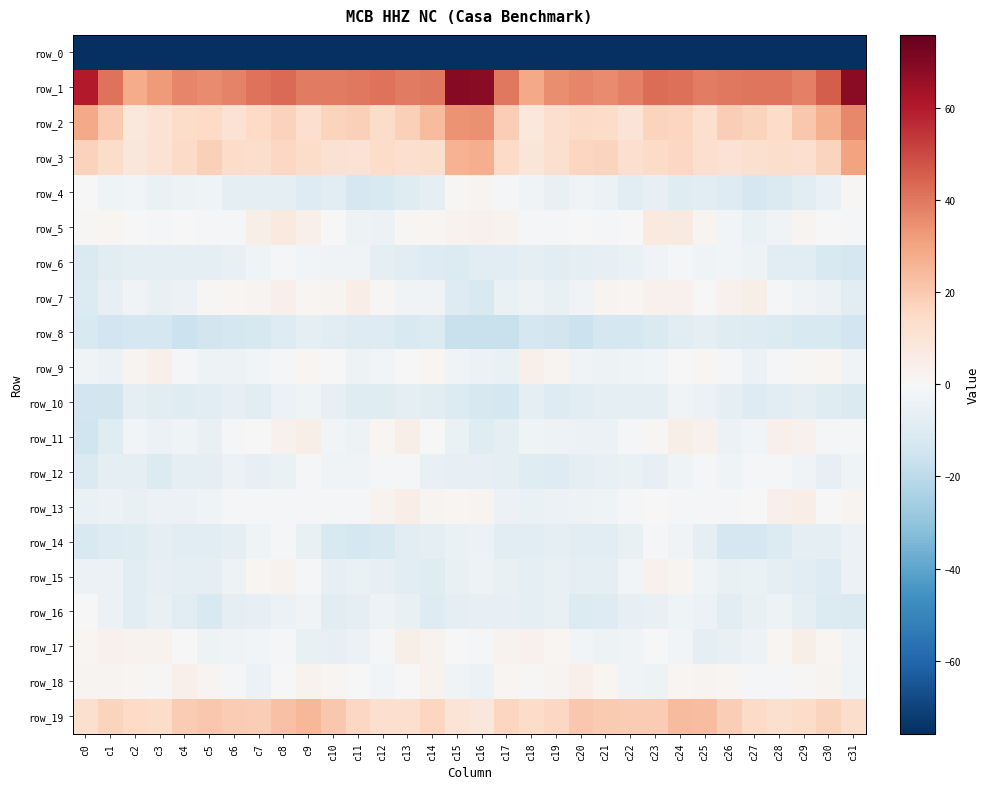

What is the difference between the second highest and second lowest values in the row_12 series?

9.6